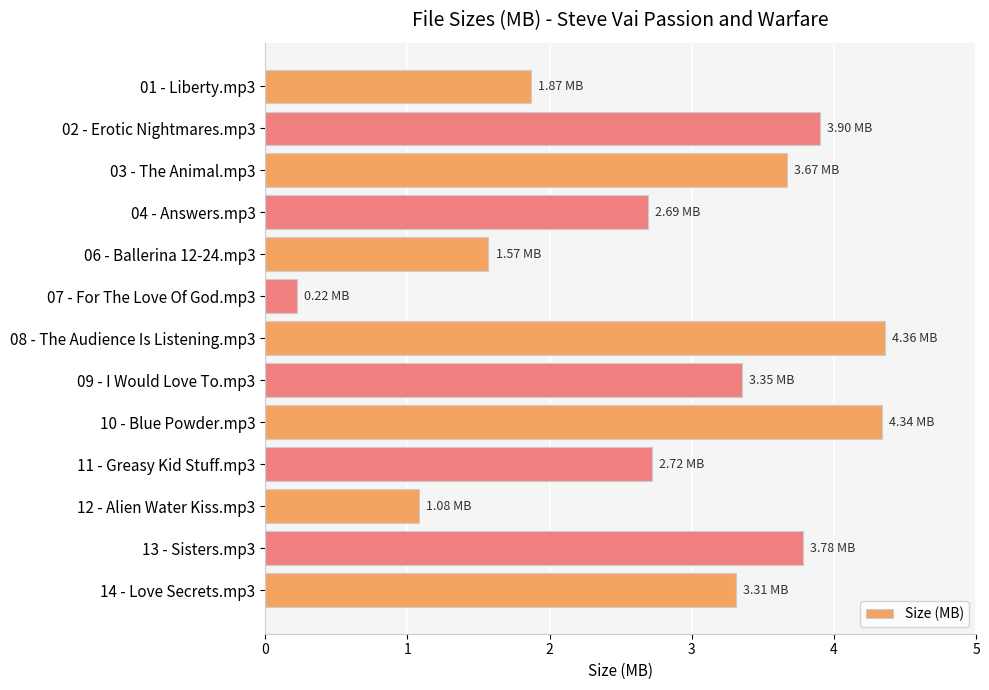

What is the difference between the second highest and second lowest values?

3.3